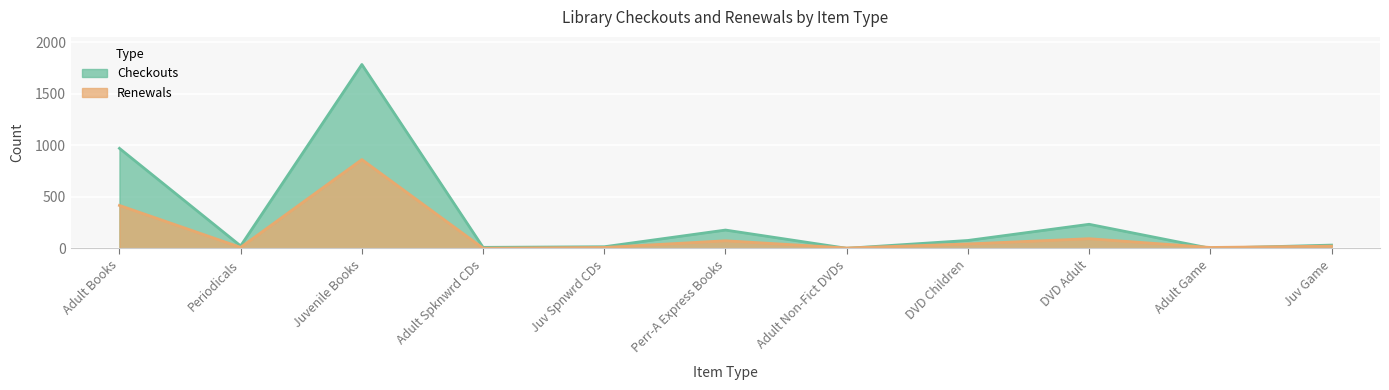

What is the difference between the Checkouts values at DVD Children and Adult Spknwrd CDs?

67